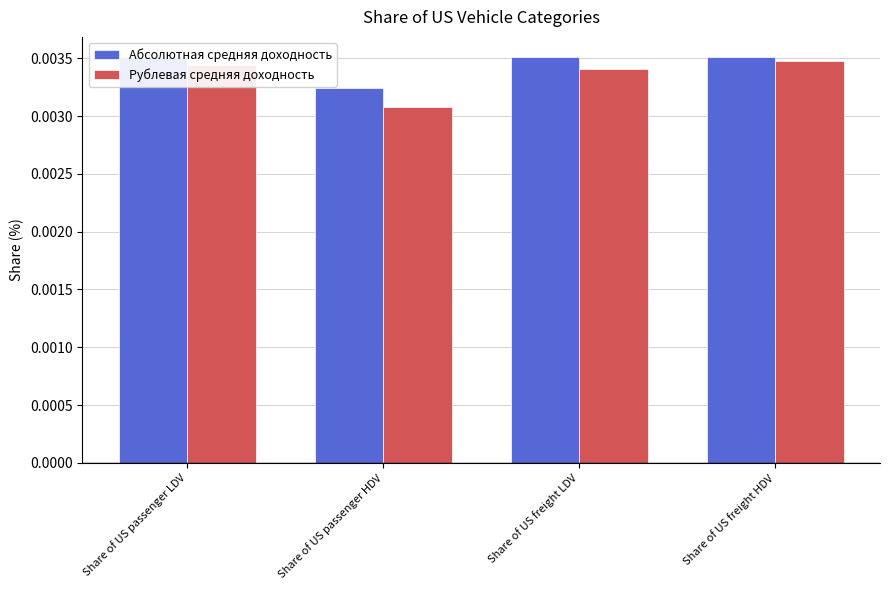

Which series has the largest range (max minus min)?

Рублевая средняя доходность